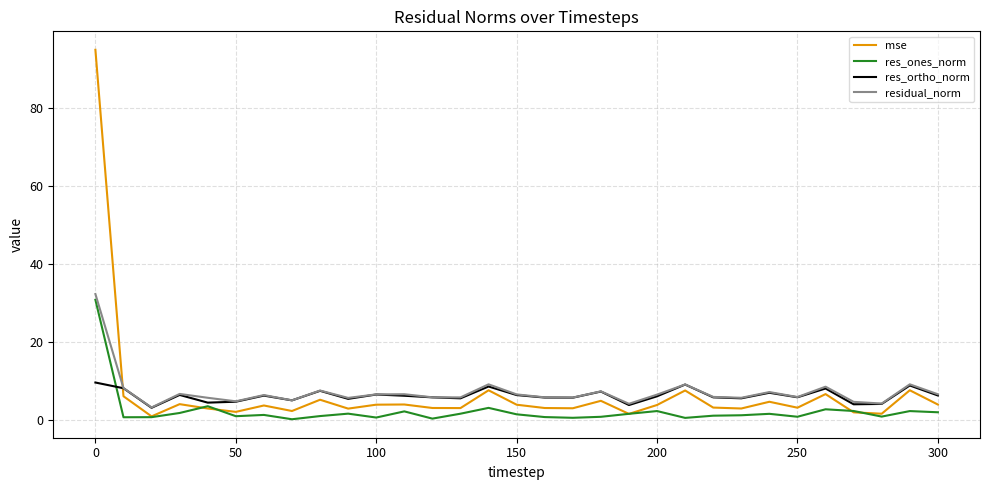

Which series has the widest spread of values?

mse